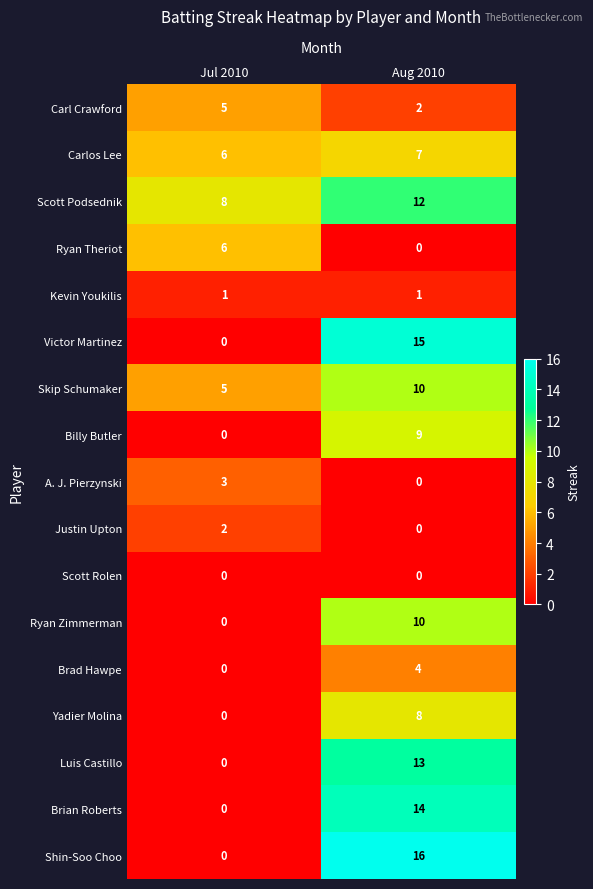

What is the total value across all series at Aug 2010?

121